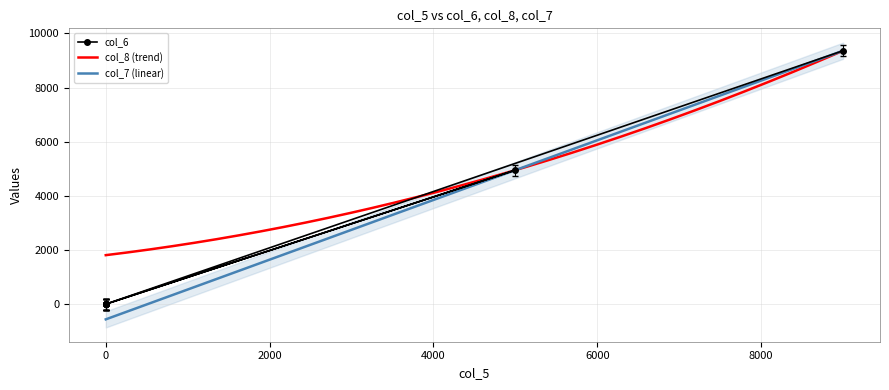

Count the number of data series in this chart.

3